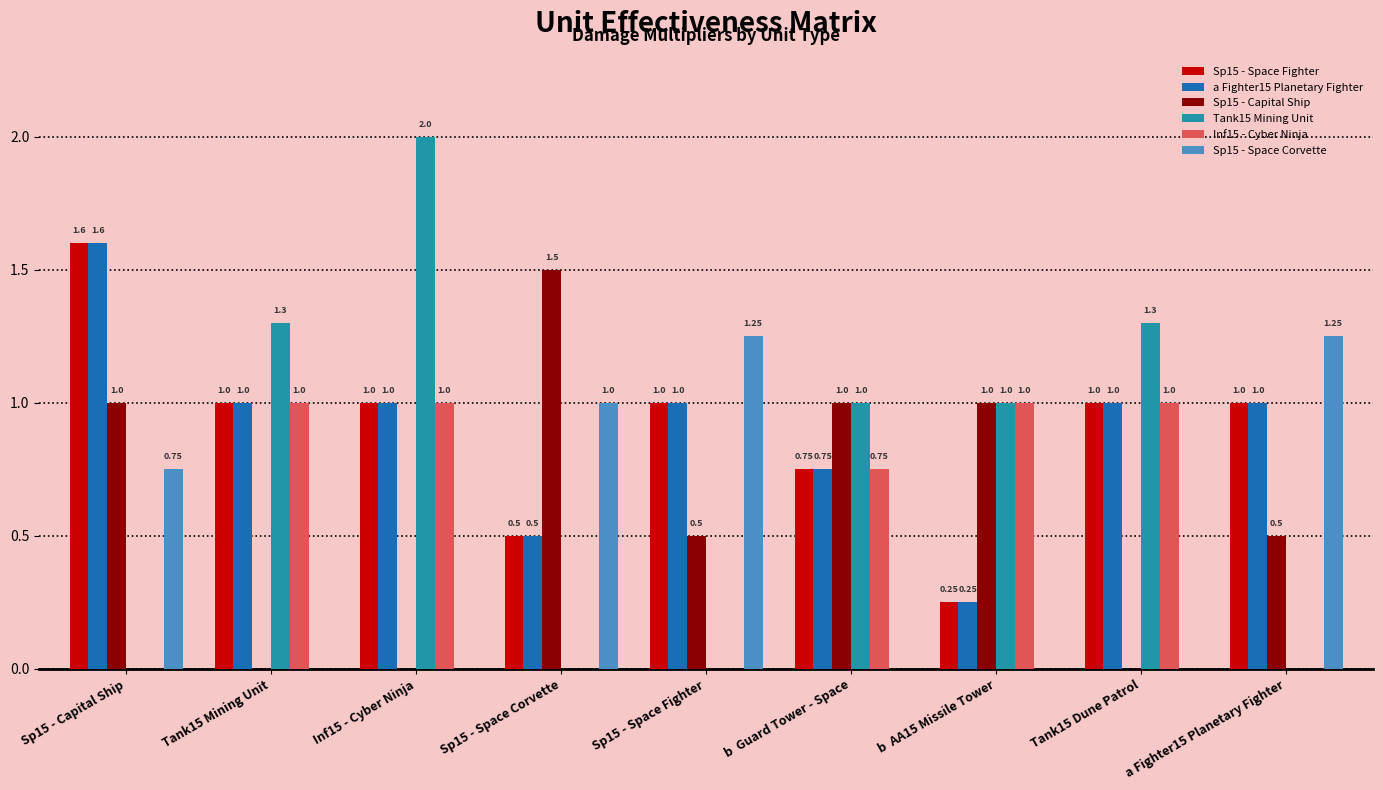

The Inf15 - Cyber Ninja series shows 0.2 at Inf15 - Cyber Ninja. True or false?

False